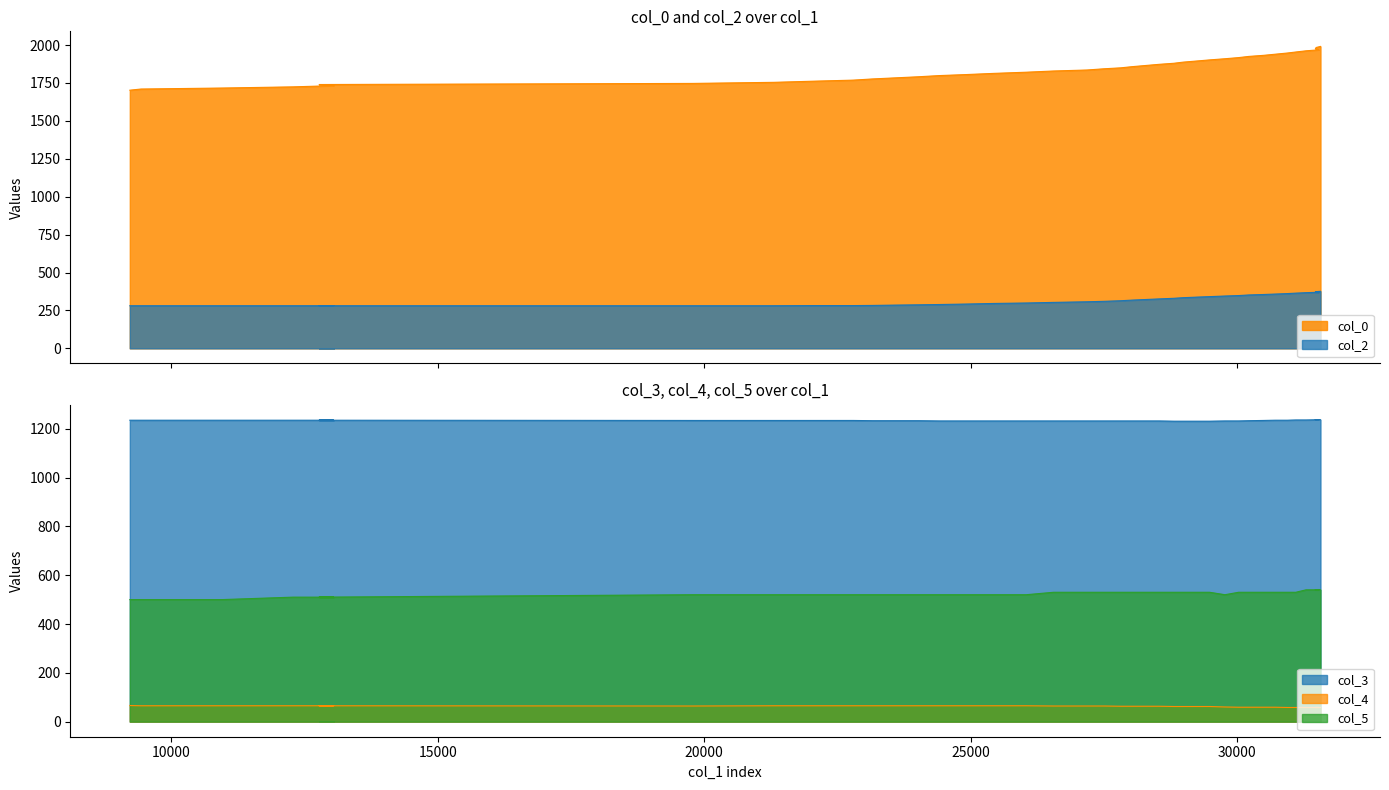

What is the sum of all col_4 values?

2499.0